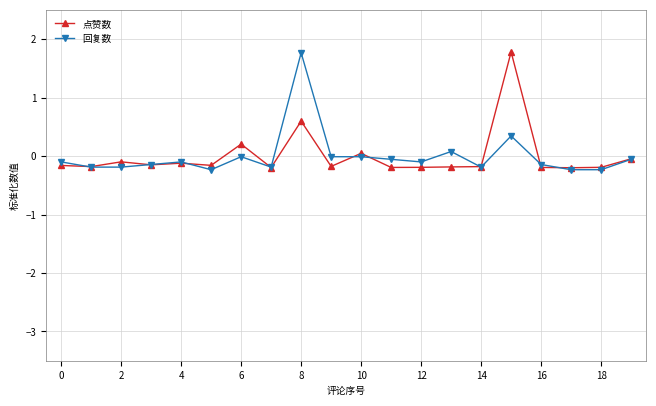

What is the value of the 点赞数 point at the 13th from the left?

-0.2